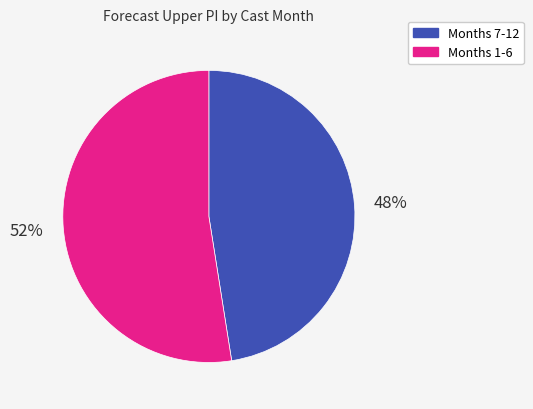

How many slices are in this pie chart?

2